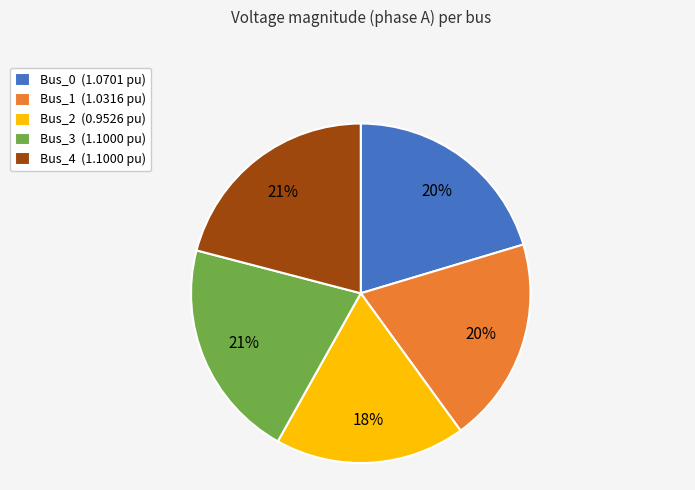

To the nearest percent, what is the average slice percentage?

20%